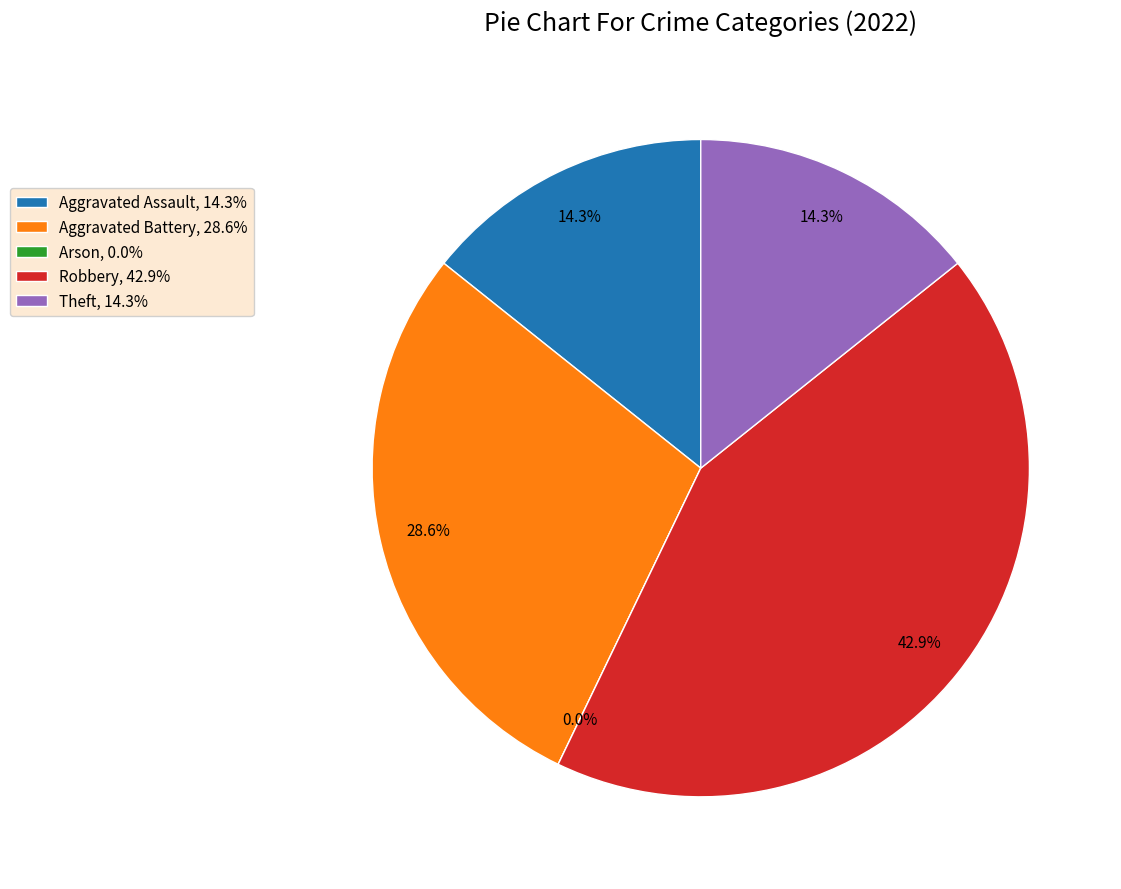

Does any single category account for the majority?

No